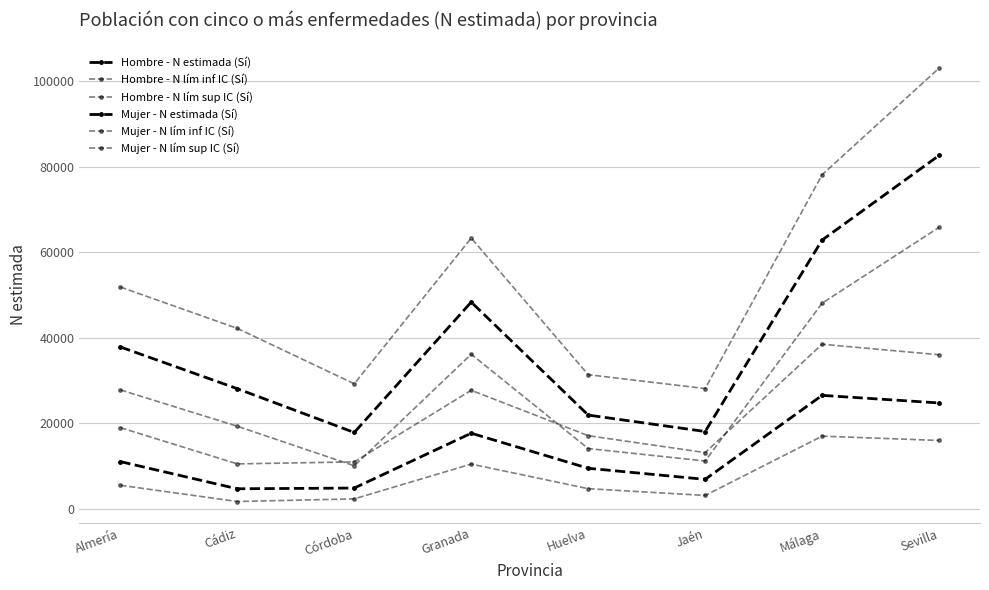

Does the chart display data point markers on the line(s)?

Yes